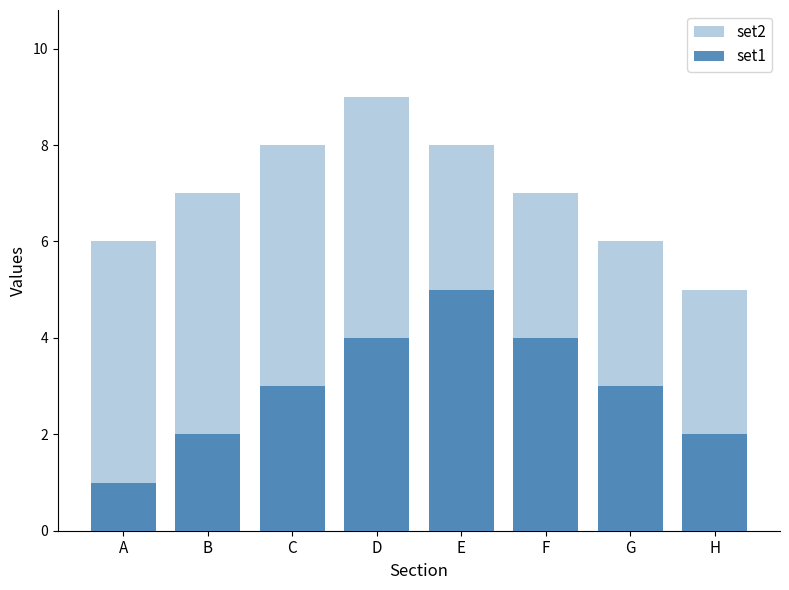

What is the sum of the set1 values at B and C?

5